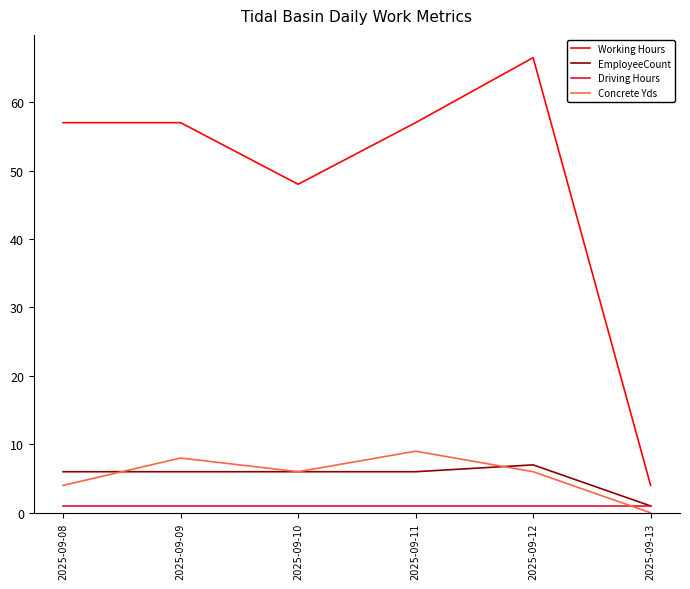

The value of EmployeeCount at 2025-09-08 is 2.6. True or false?

False